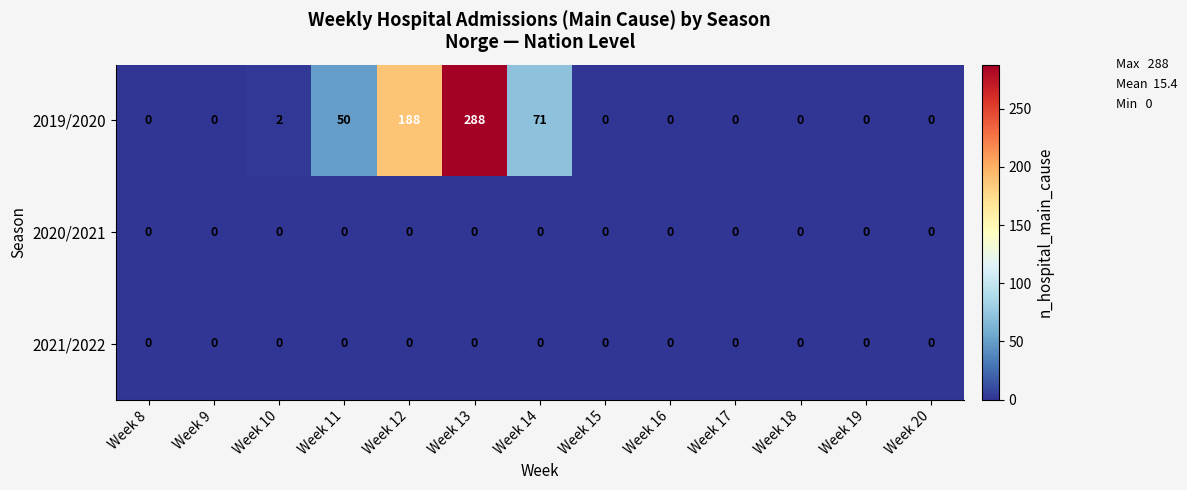

Where is 2019/2020 nearest to the value 144?

Week 12